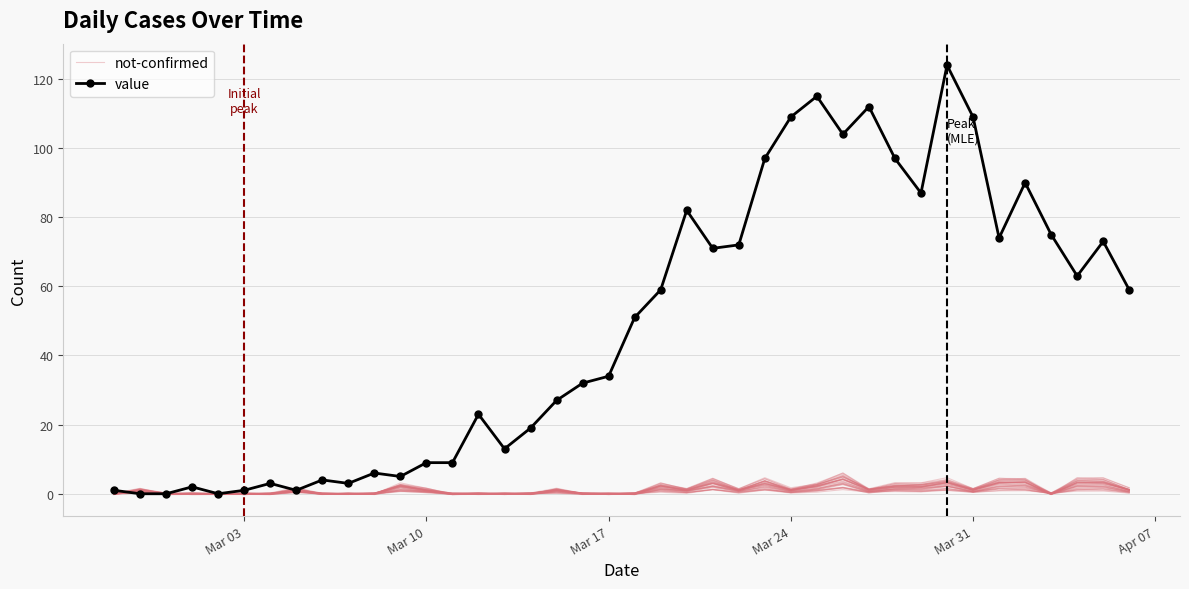

How many values in not-confirmed are below zero?

12